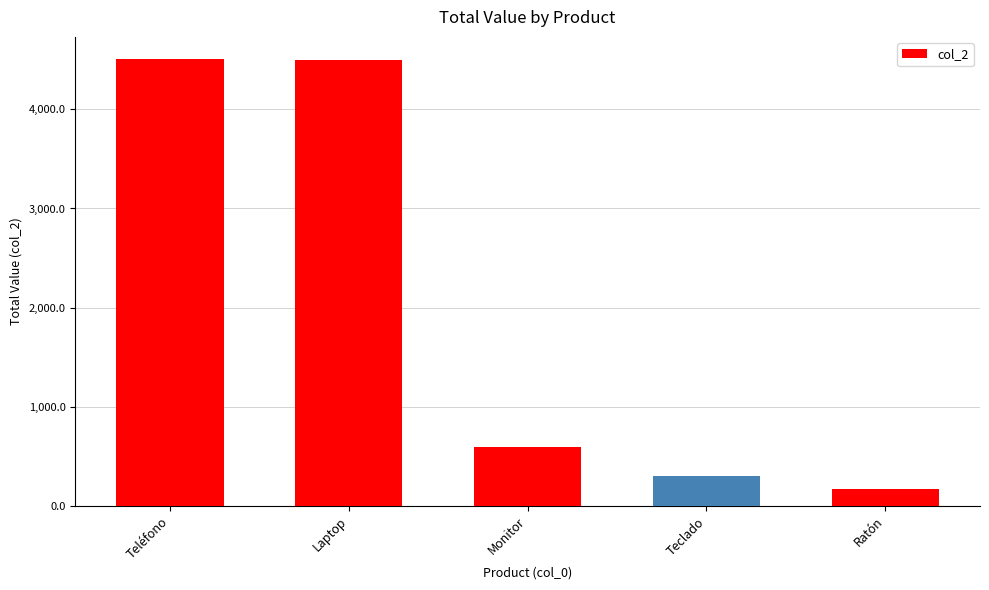

True or false: the data shows 1889.4 at Laptop.

False